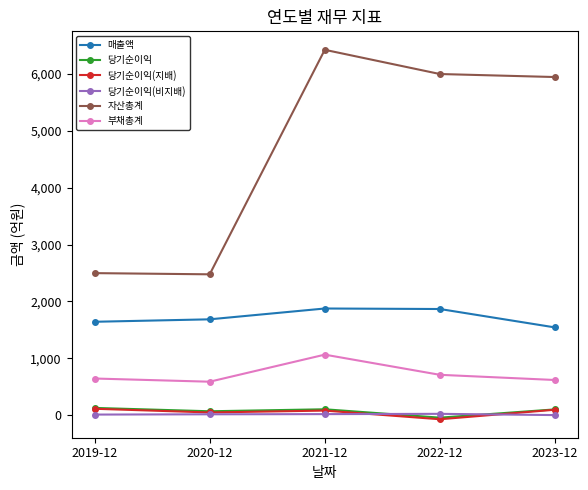

The value of 당기순이익(지배) at 2020-12 is 52. True or false?

True